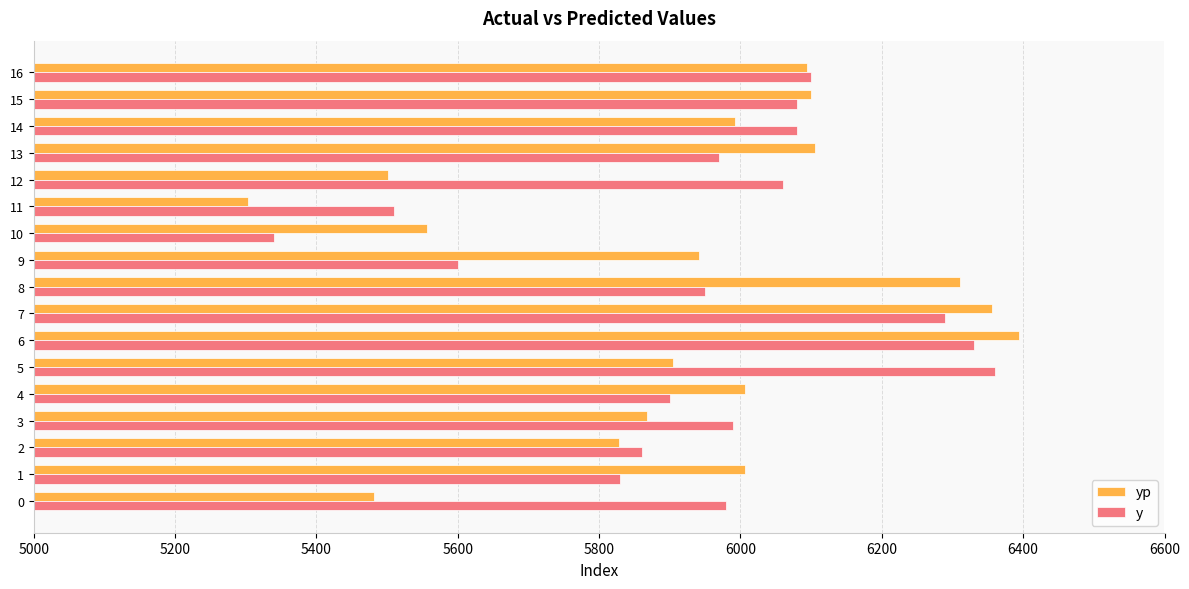

At which category is the sum across all series the highest?

6